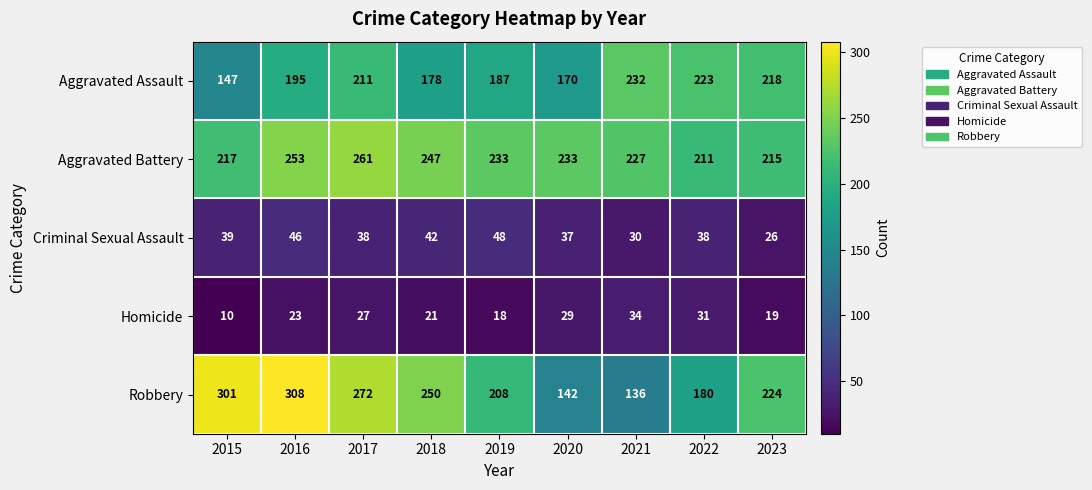

What is the difference between the second highest and second lowest values in the Criminal Sexual Assault series?

16